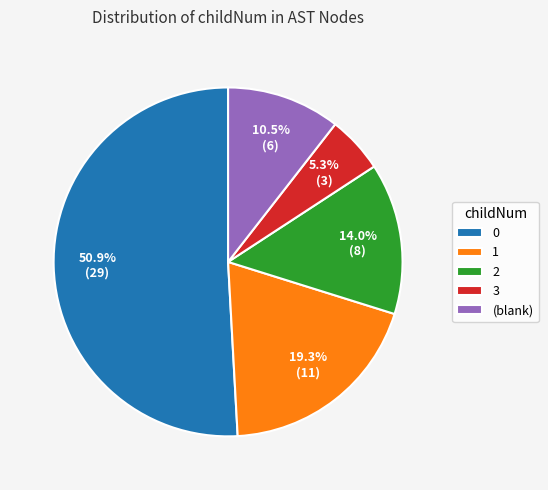

To the nearest percent, what is the difference between the largest and smallest slice percentages?

46%